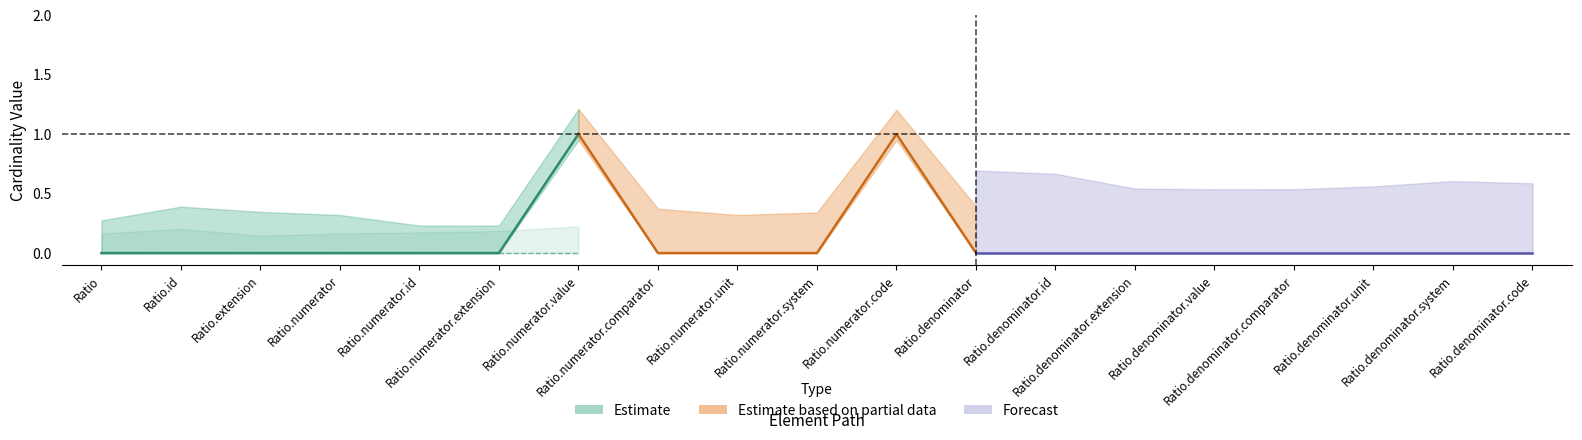

What position from the left is Ratio.denominator.unit?

17